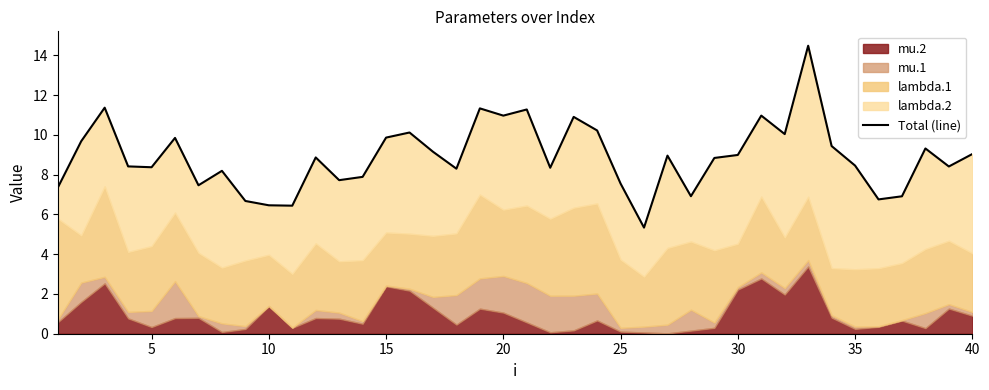

What is the average value?

8.9